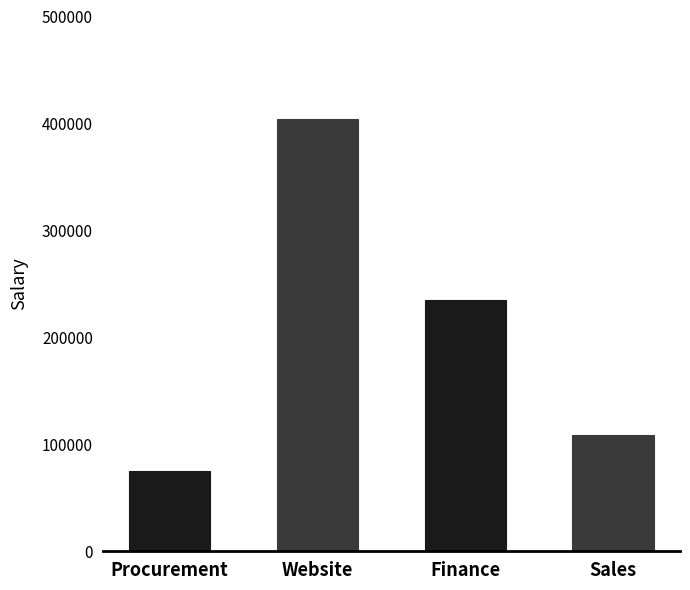

The chart shows a value of 109160 at Sales. True or false?

True